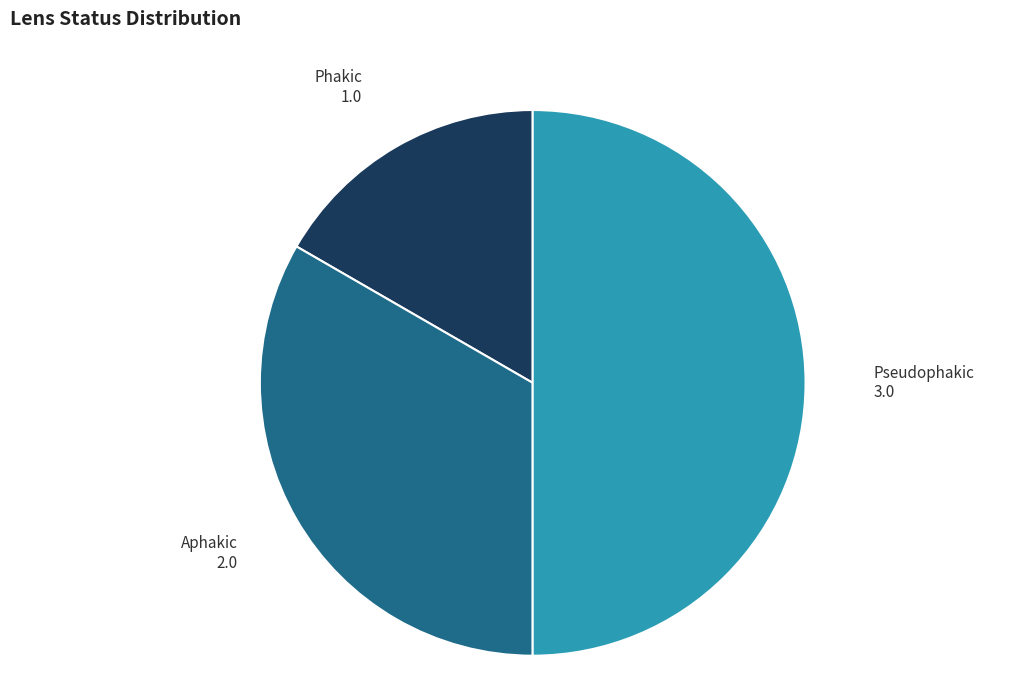

Which has a higher value, Pseudophakic or Phakic?

Pseudophakic